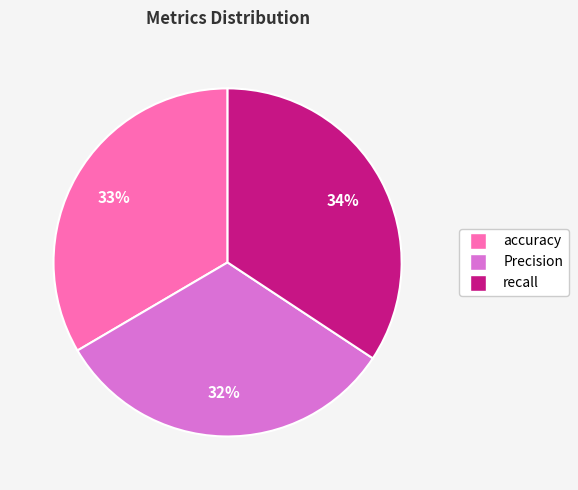

Does recall account for over 50% of the chart?

No